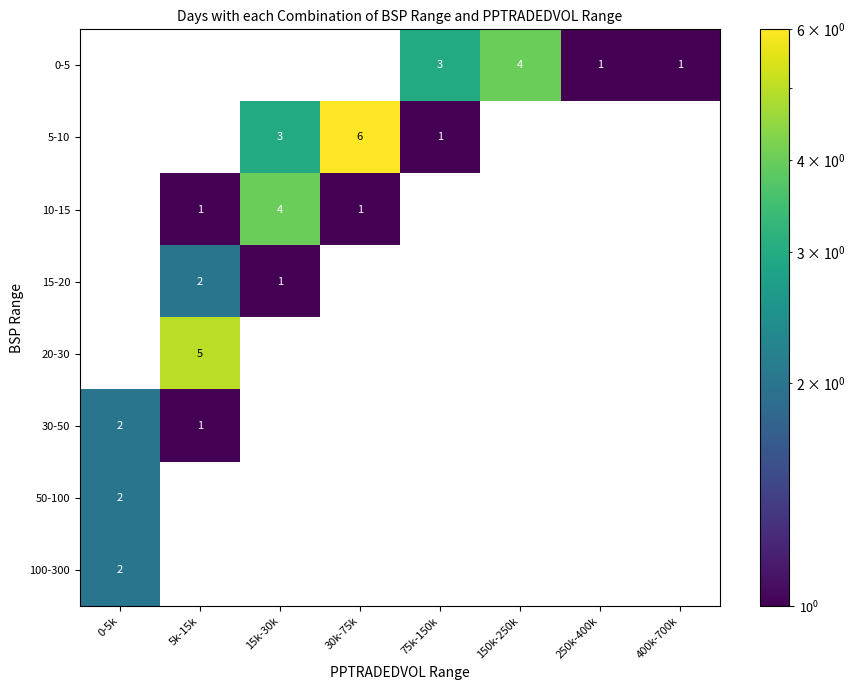

True or false: 10-15 has a value of 2 at 15k-30k.

False